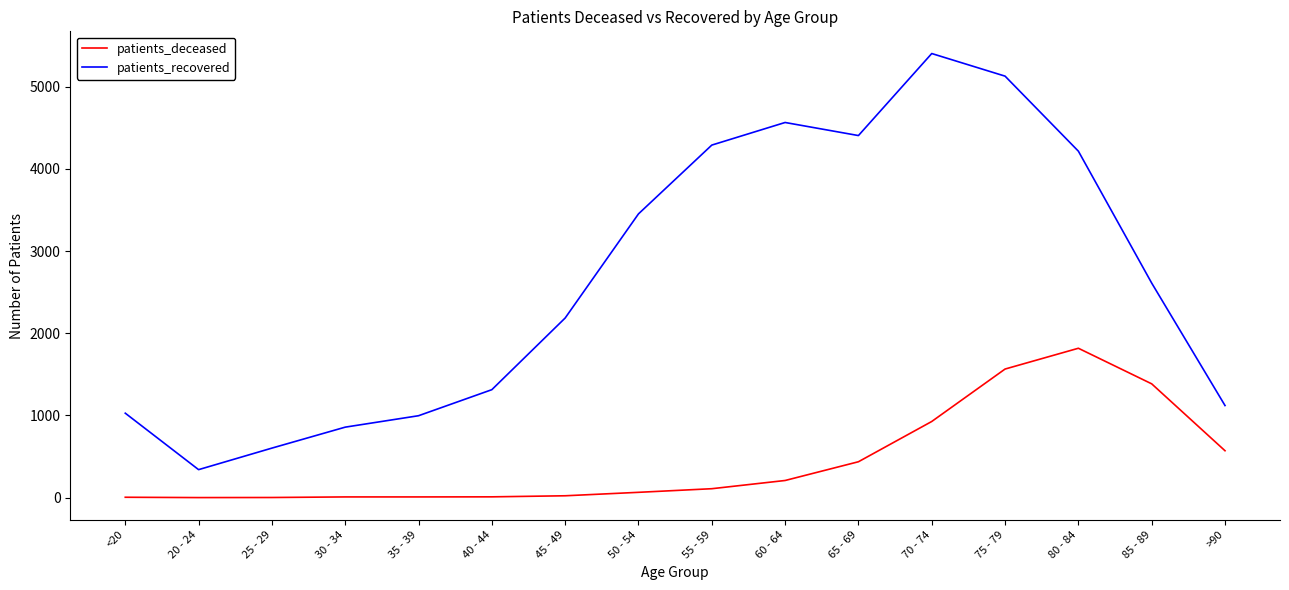

What are all the series names shown in the legend?

patients_deceased, patients_recovered